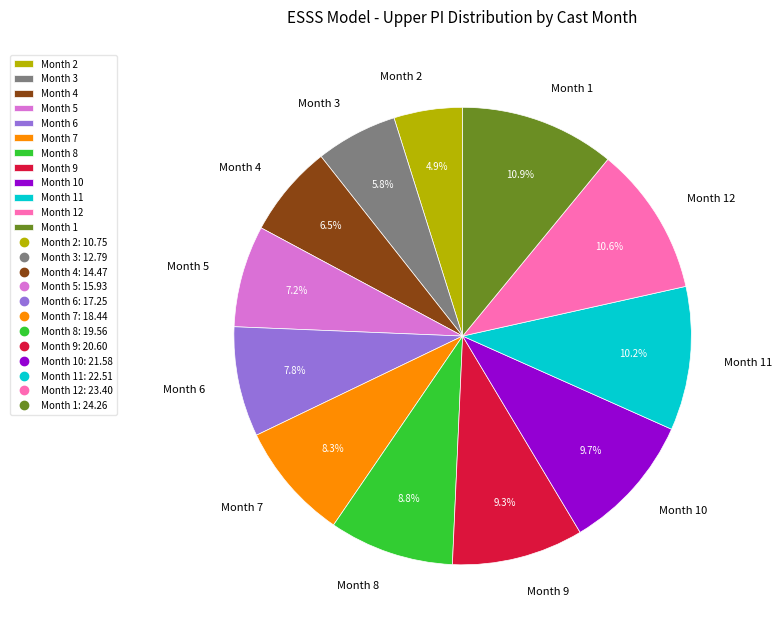

Combined, what portion of the pie is Month 5 and Month 9?

16.5%